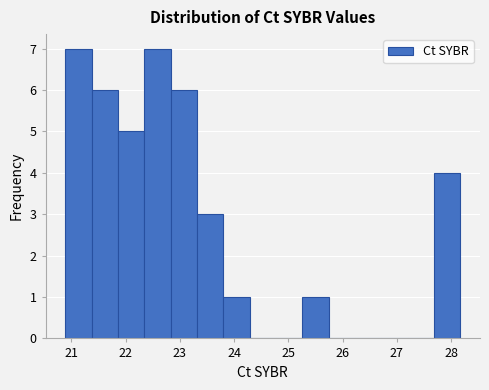

Reading left to right, list every bar in this chart as the range it spans on the x-axis followed by its height. Neither the bar edges nor the heights are printed on the chart, so give them approximately, as read against the axes.

20.9 to 21.4: 7
21.4 to 21.9: 6
21.9 to 22.3: 5
22.3 to 22.8: 7
22.8 to 23.3: 6
23.3 to 23.8: 3
23.8 to 24.3: 1
24.3 to 24.8: 0
24.8 to 25.3: 0
25.3 to 25.7: 1
25.7 to 26.2: 0
26.2 to 26.7: 0
26.7 to 27.2: 0
27.2 to 27.7: 0
27.7 to 28.2: 4